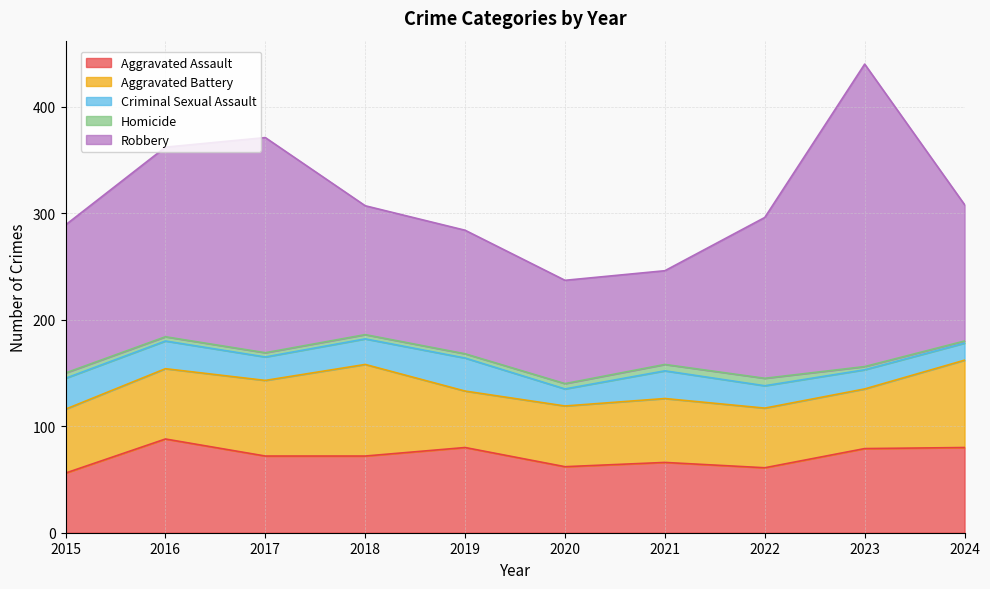

Is the value of Criminal Sexual Assault at 2018 greater than the value of Homicide at 2020?

Yes